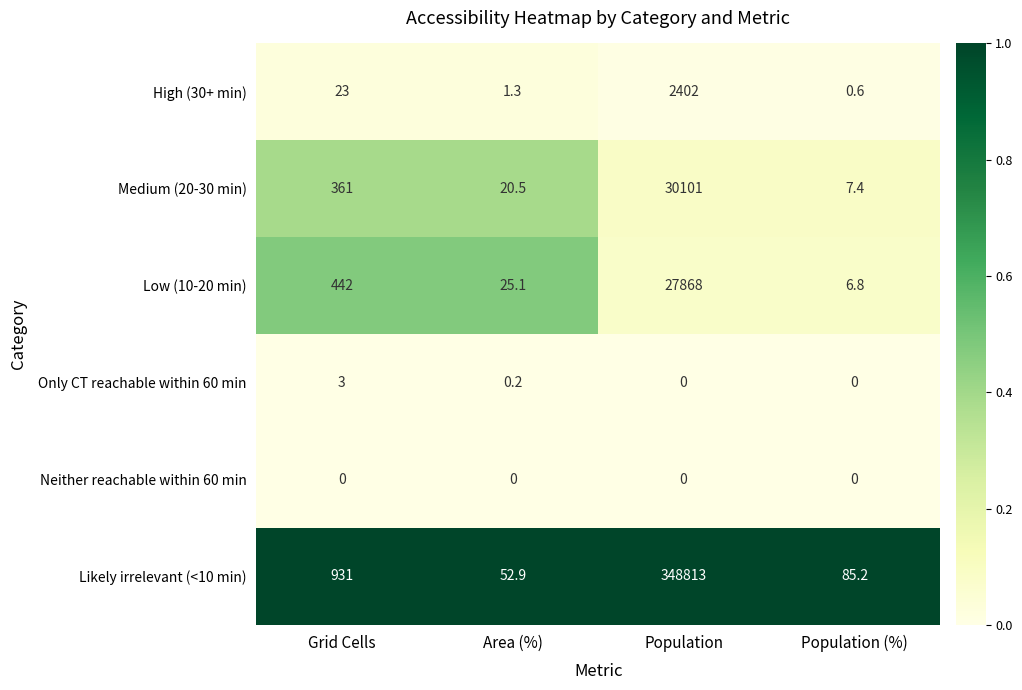

Count the number of categories in the chart.

4